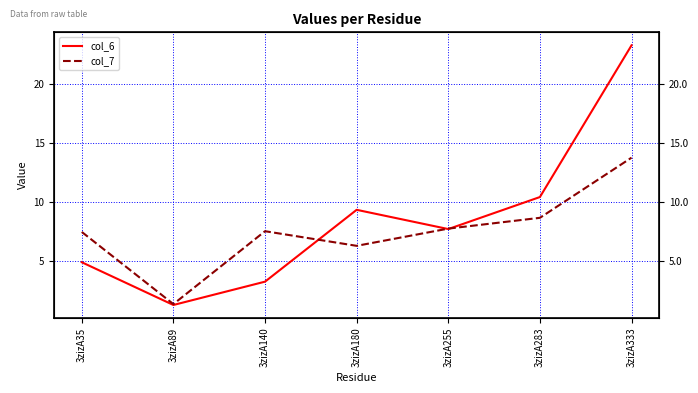

Which series has the largest range (max minus min)?

col_6